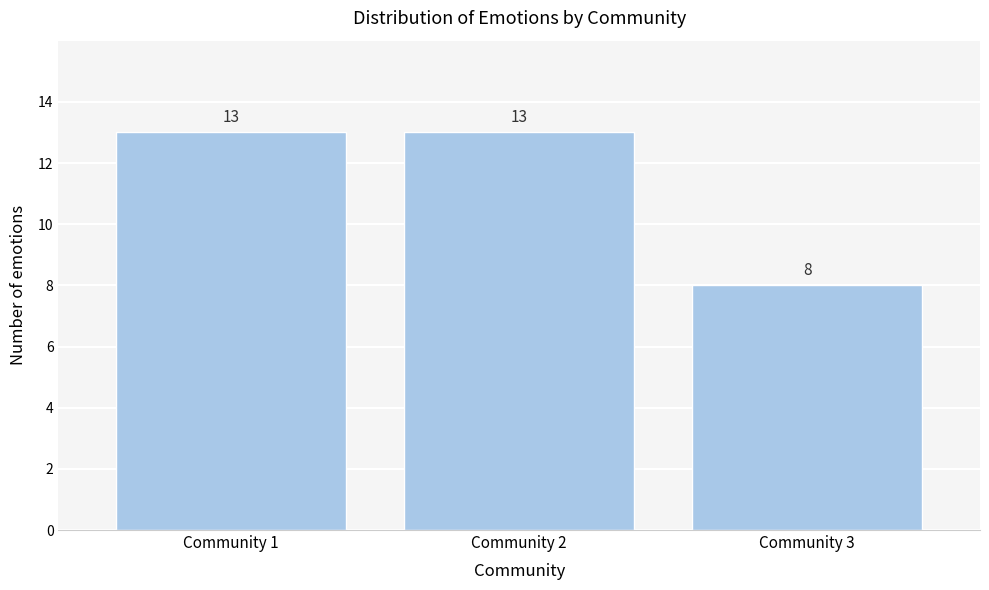

Reading left to right, what are all the values shown in this chart?

13	13	8